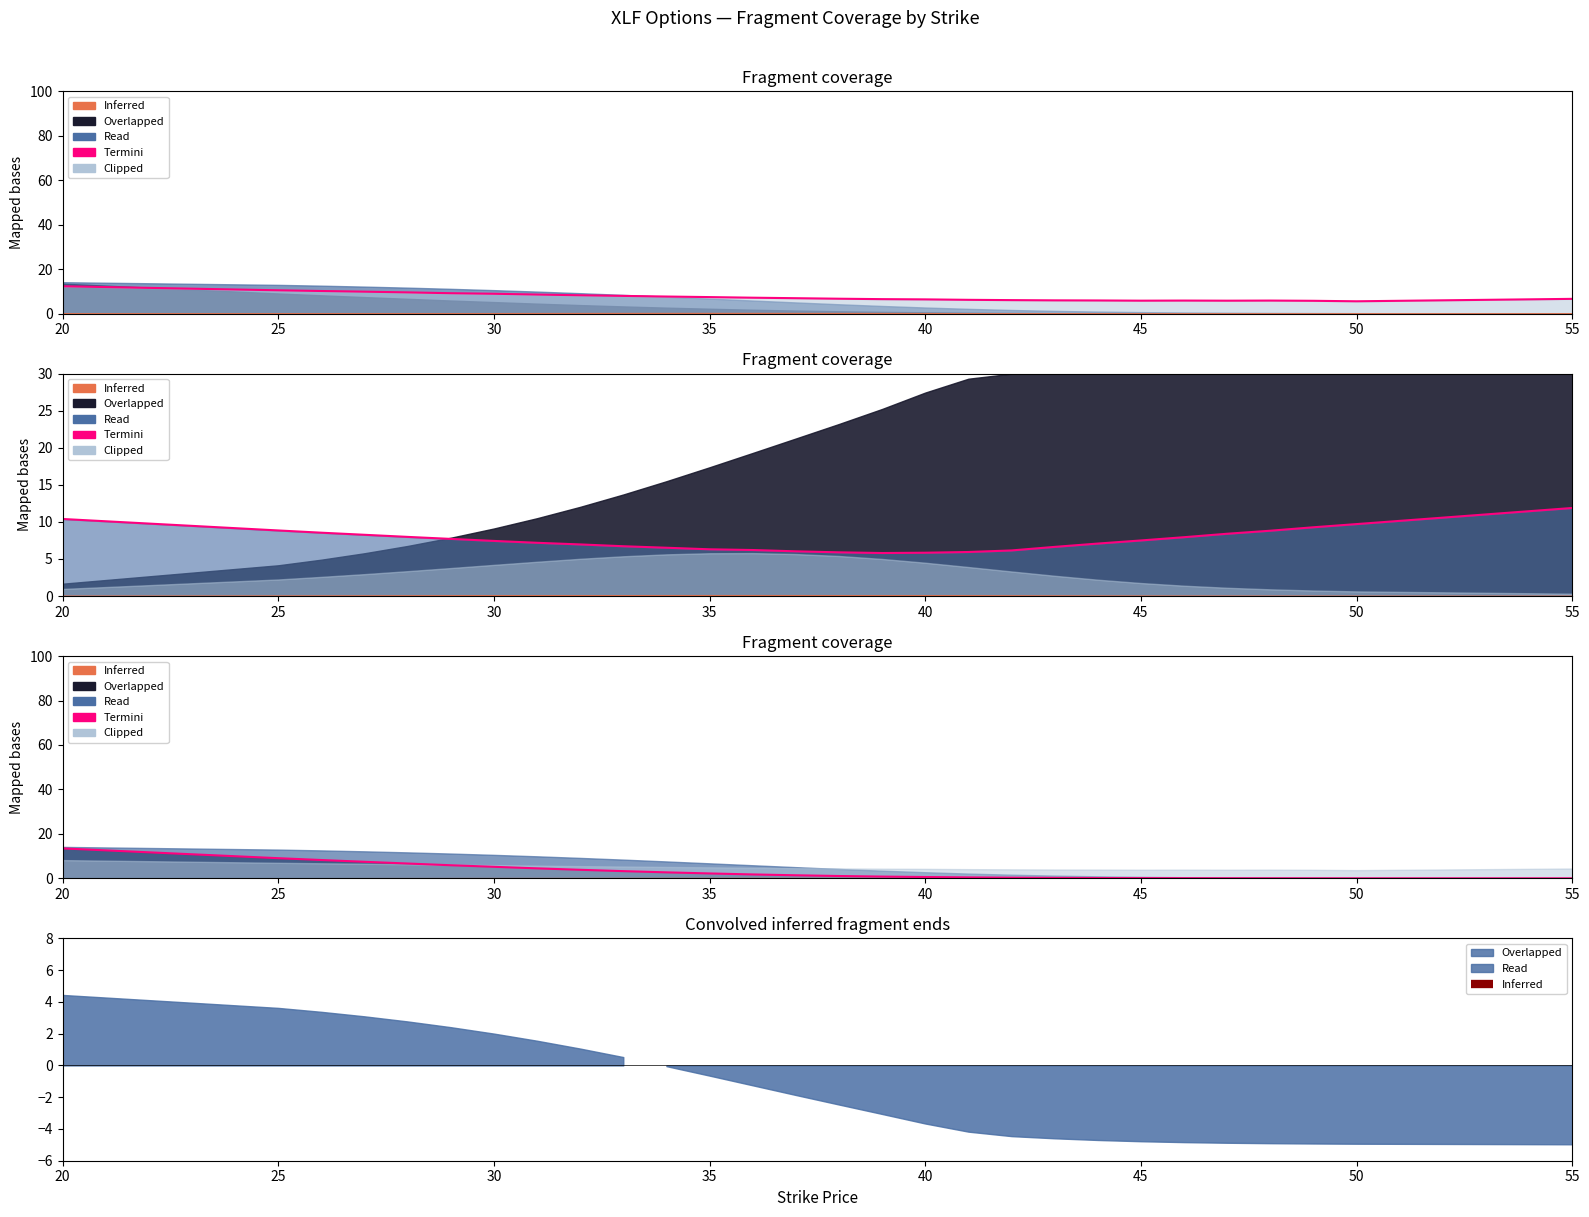

How many lines are shown in the chart?

3